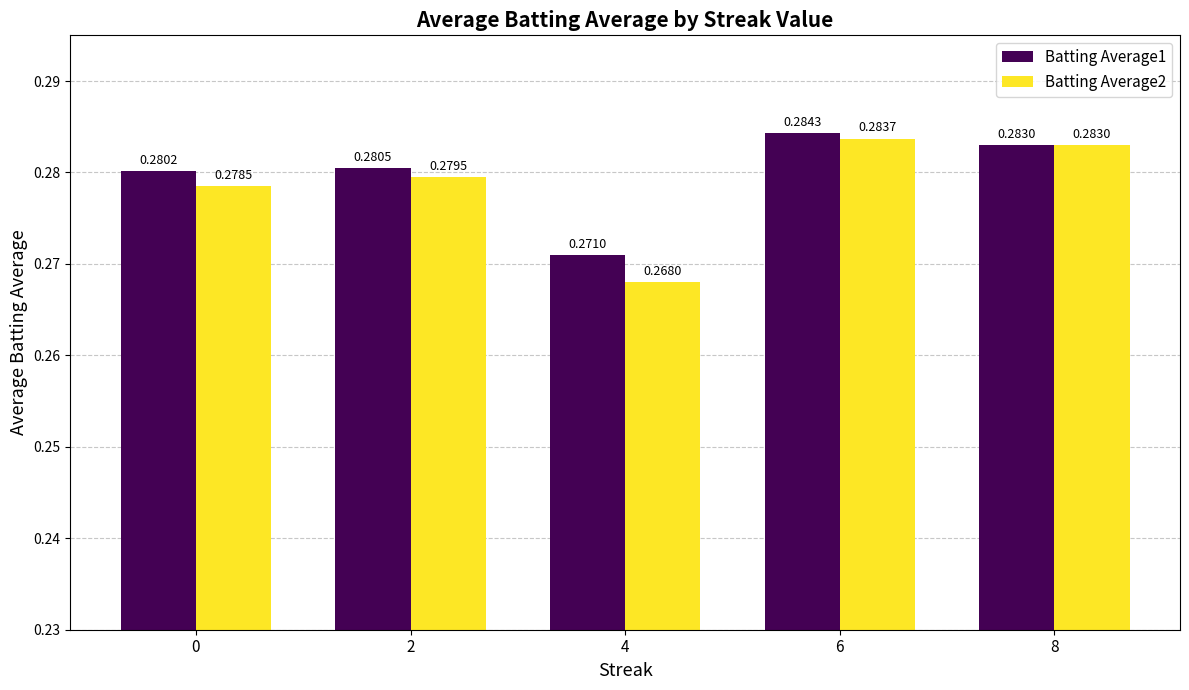

Rank the categories by Batting Average1 value from highest to lowest.

6, 8, 2, 0, 4